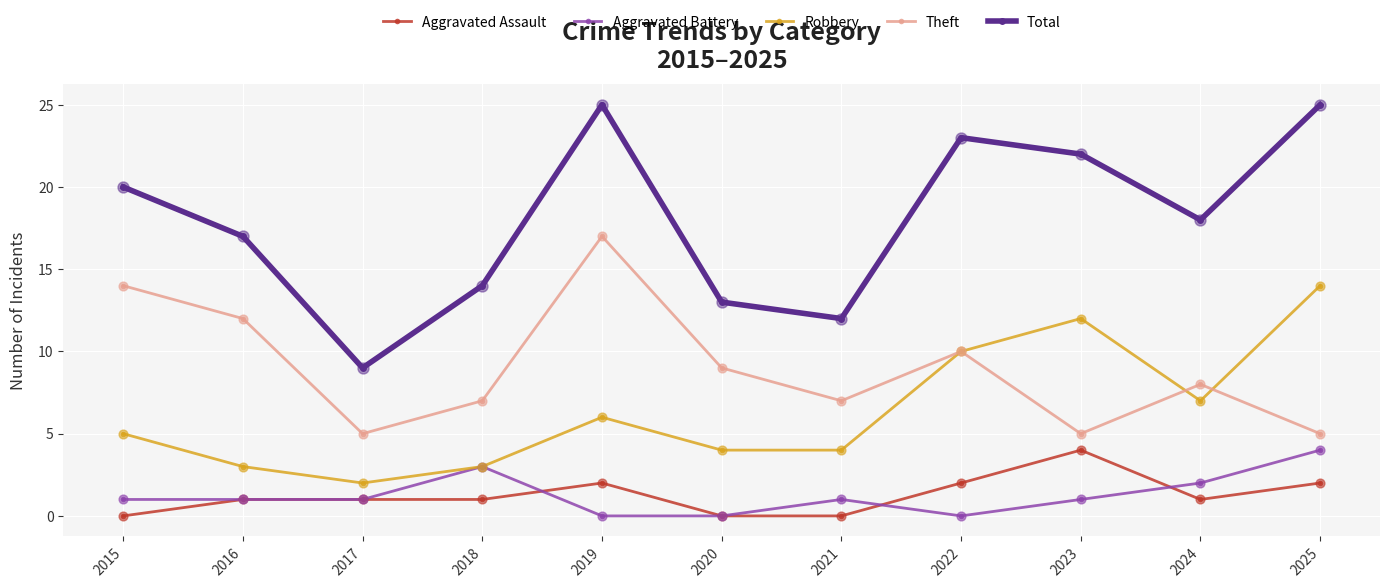

Is the value of Robbery at 2025 greater than the value of Aggravated Battery at 2016?

Yes